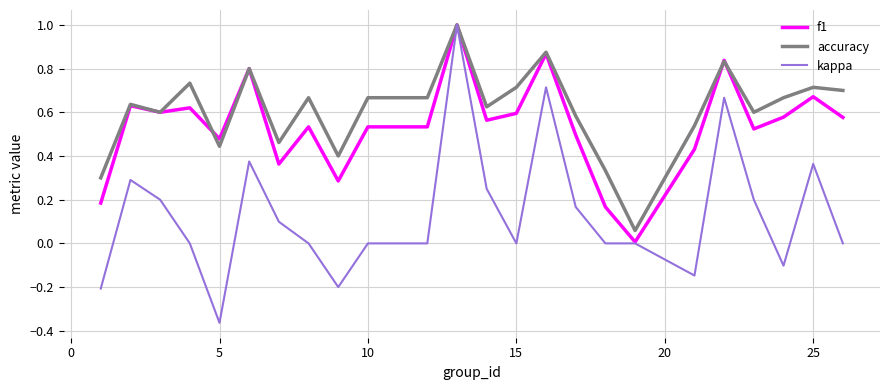

How many lines are shown in the chart?

3